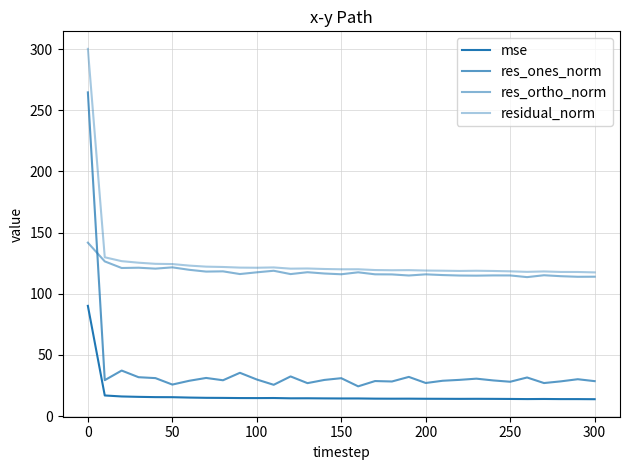

True or false: mse and residual_norm cross at least once.

False